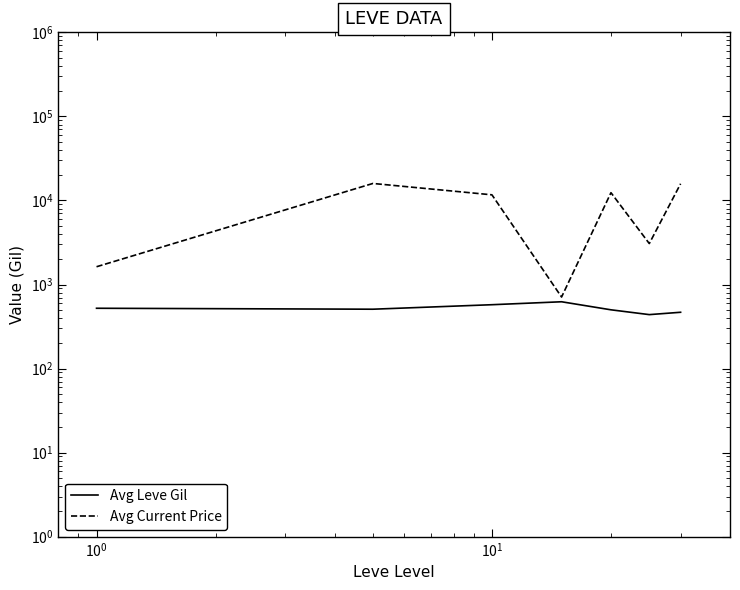

What is the minimum value for Avg Leve Gil?

438.3